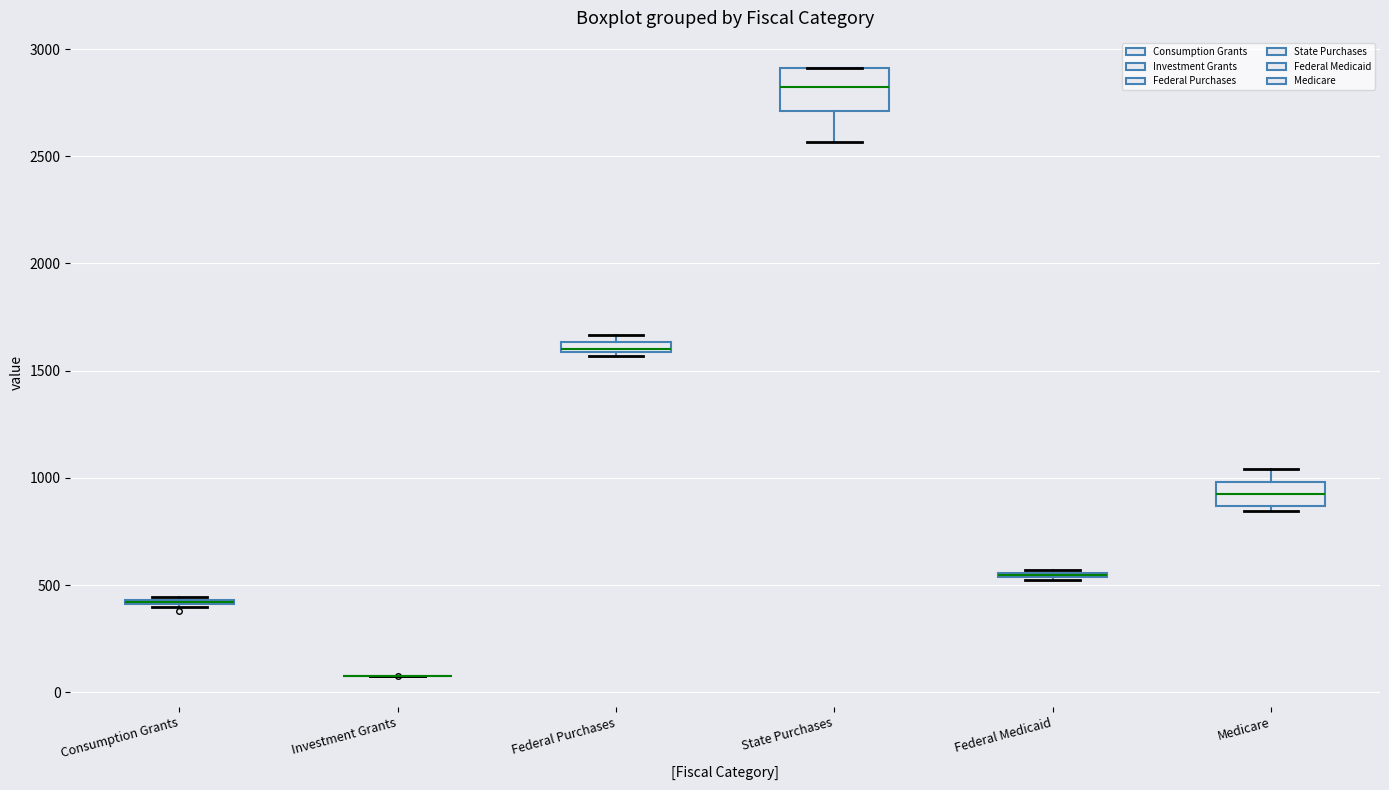

Which box is the tallest, from its lower edge to its upper edge?

State Purchases